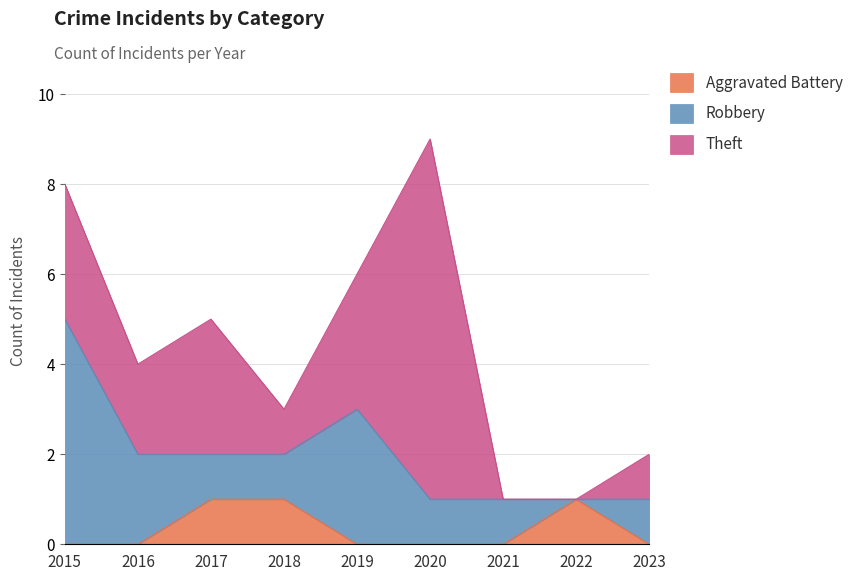

Which series has the widest spread of values?

Theft